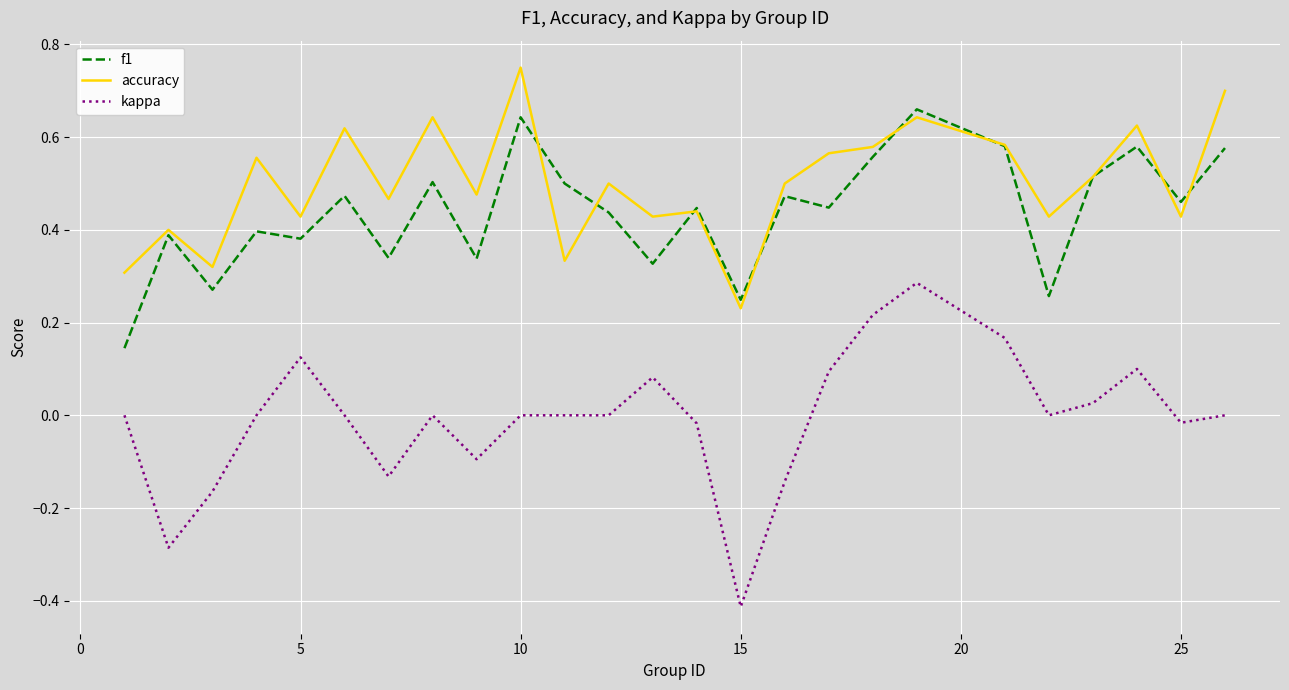

Which series has the largest range (max minus min)?

kappa